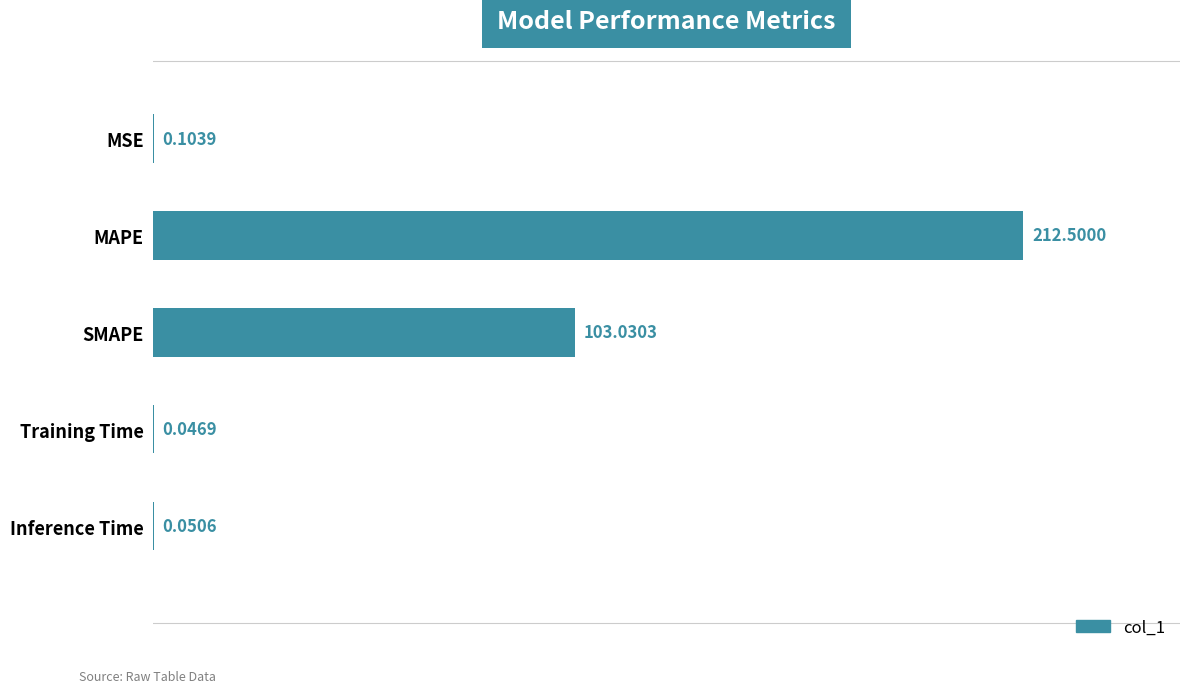

What is the sum of all values?

315.7